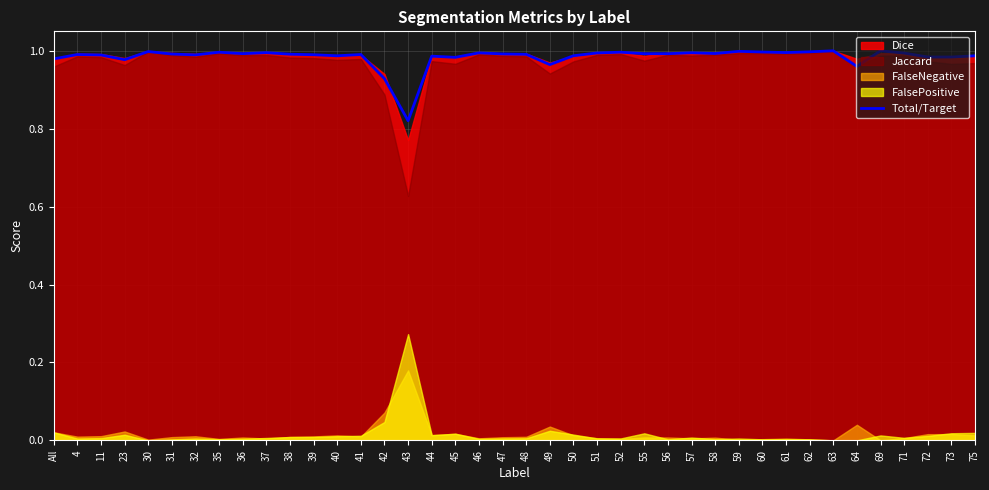

Reading right to left, transcribe all the data shown in this chart.

75=1.0	73=1.0	72=1.0	71=1.0	69=1.0	64=1.0	63=1.0	62=1.0	61=1.0	60=1.0	59=1.0	58=1.0	57=1.0	56=1.0	55=1.0	52=1.0	51=1.0	50=1.0	49=1.0	48=1.0	47=1.0	46=1.0	45=1.0	44=1.0	43=0.8	42=0.9	41=1.0	40=1.0	39=1.0	38=1.0	37=1.0	36=1.0	35=1.0	32=1.0	31=1.0	30=1.0	23=1.0	11=1.0	4=1.0	All=1.0